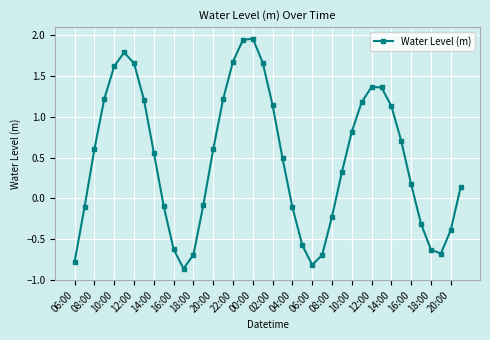

What is the sum of all values?

18.9